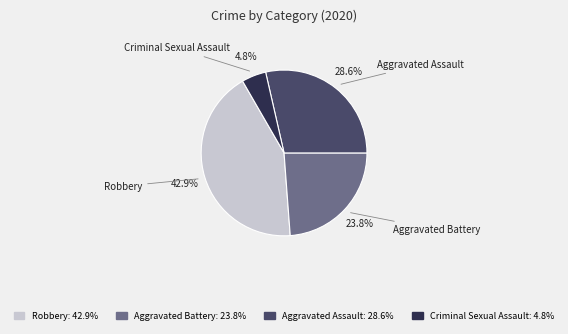

To the nearest percent, what portion does Aggravated Assault represent?

29%